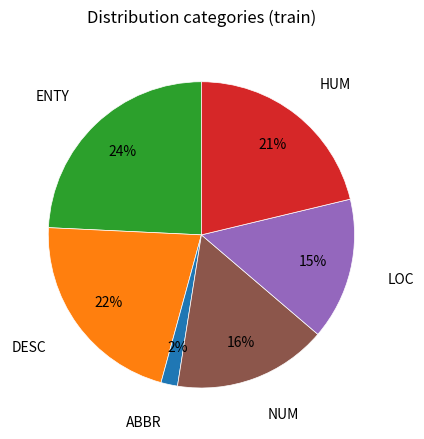

How many slices are in this pie chart?

6